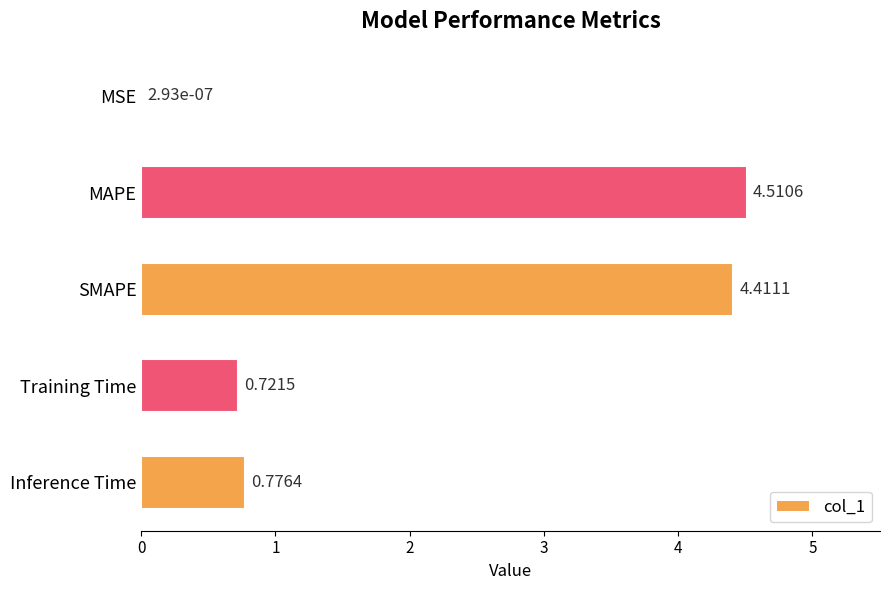

At which label is the value closest to 2?

Inference Time